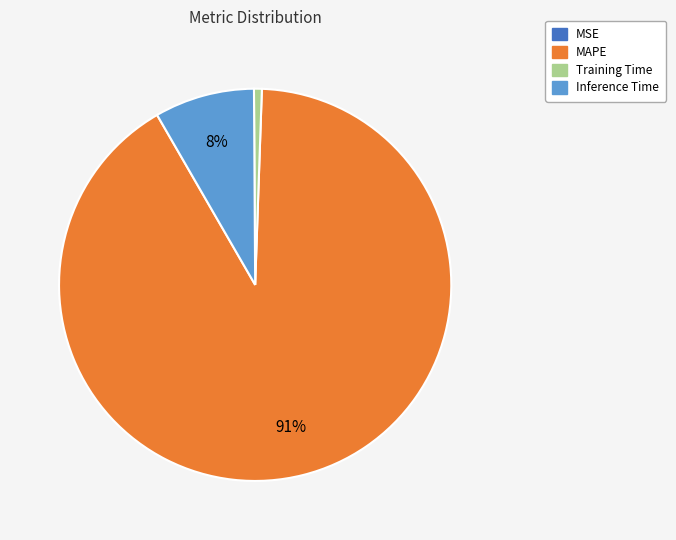

Is there any slice that represents more than half of the pie?

Yes